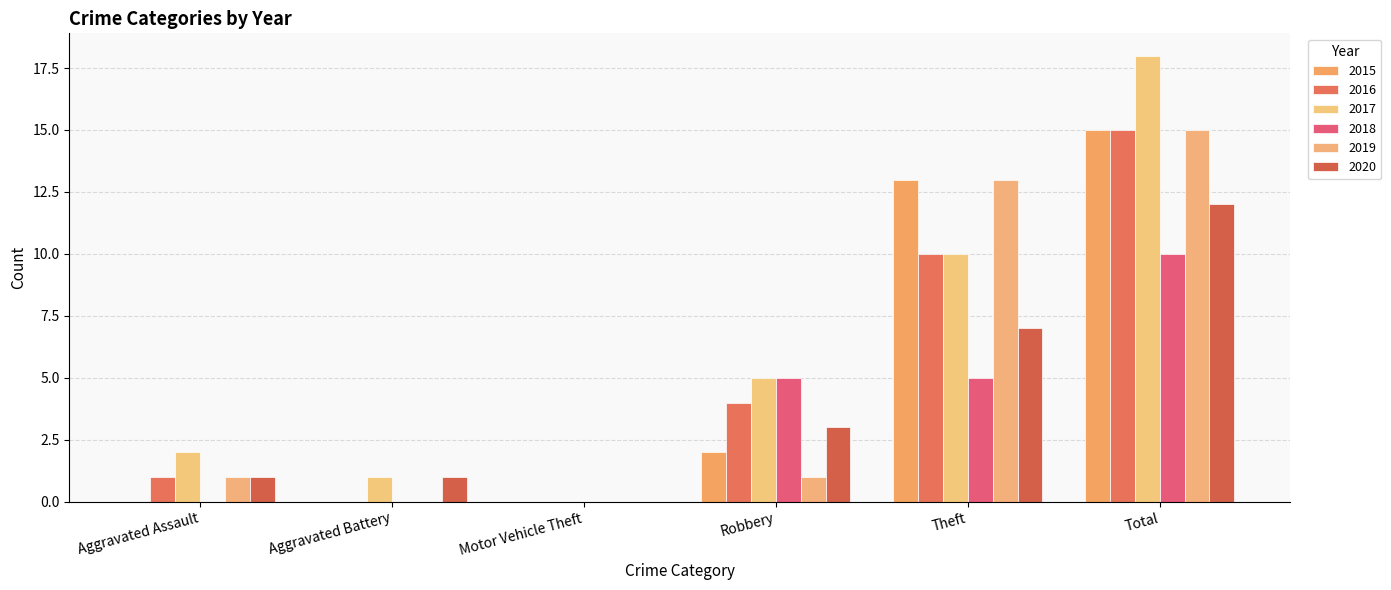

Which series has the widest spread of values?

2017